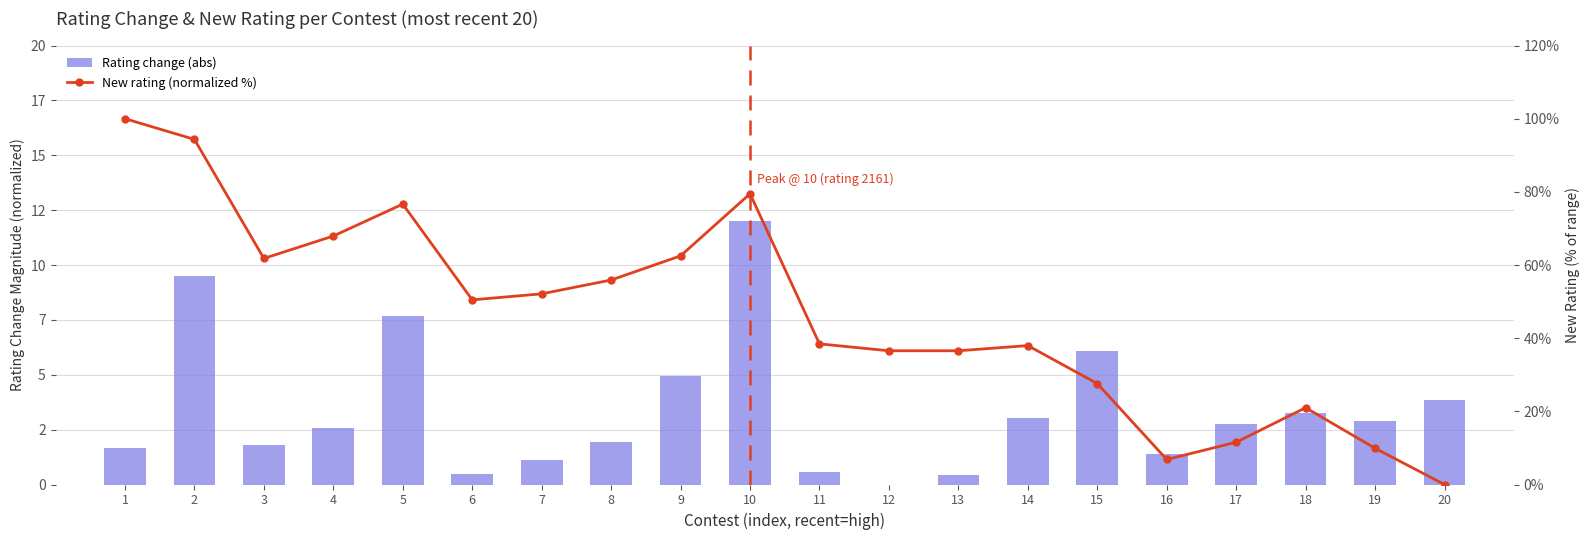

What are all the series names shown in the legend?

Rating change (abs), New rating (normalized %)